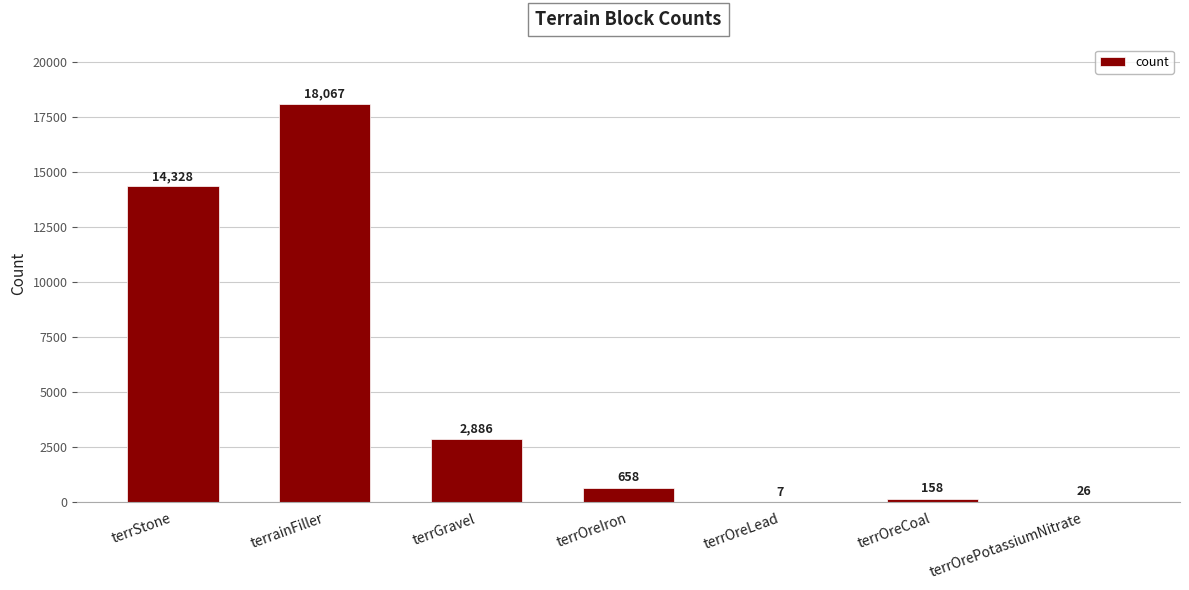

The value at terrainFiller is 25763. True or false?

False